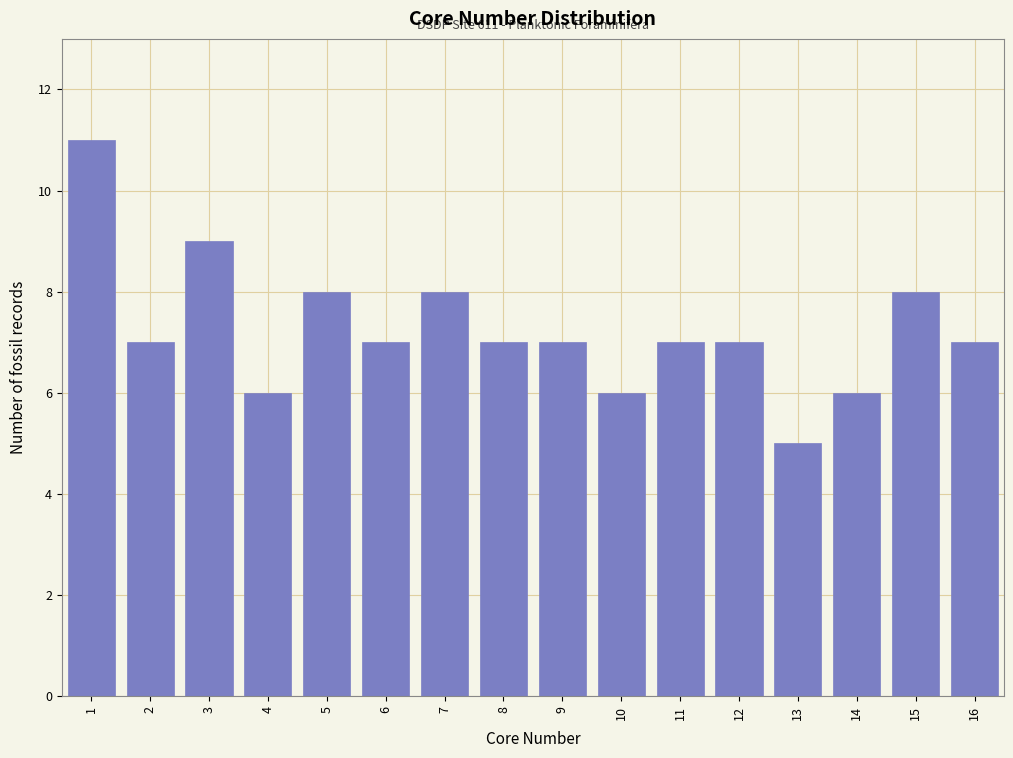

Reading left to right, extract all data points from this chart.

11	7	9	6	8	7	8	7	7	6	7	7	5	6	8	7